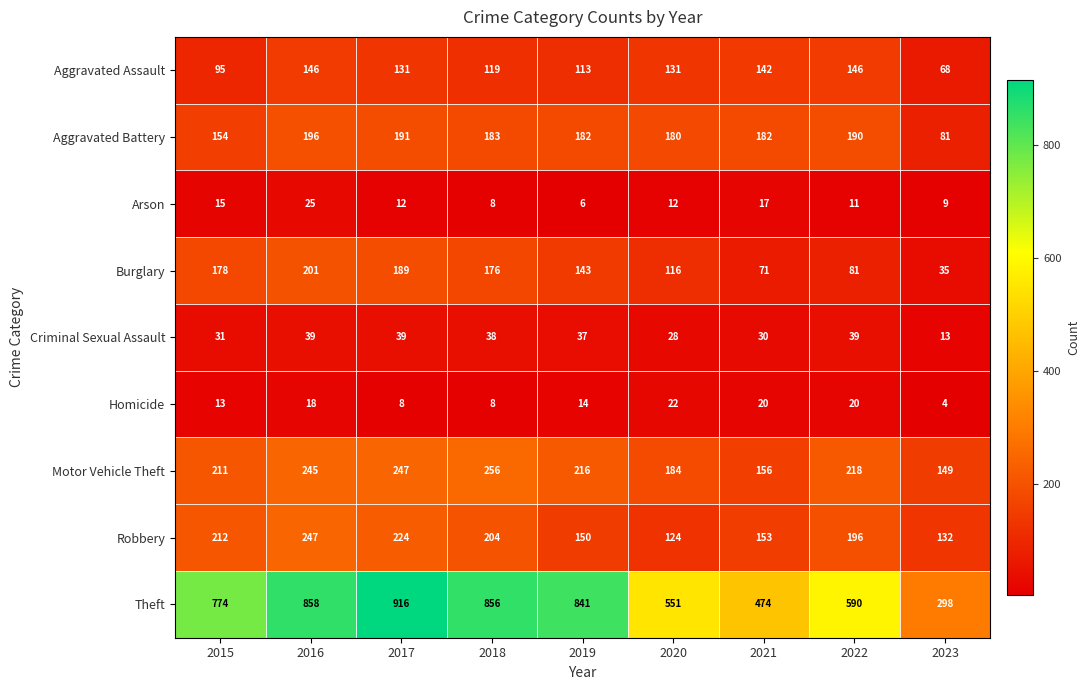

Where does the Burglary series first go above 143?

2015